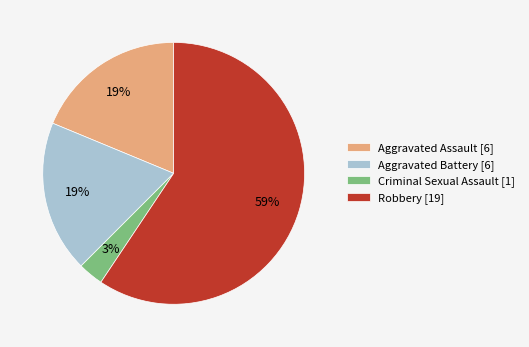

To the nearest percent, what is the average slice percentage?

25%